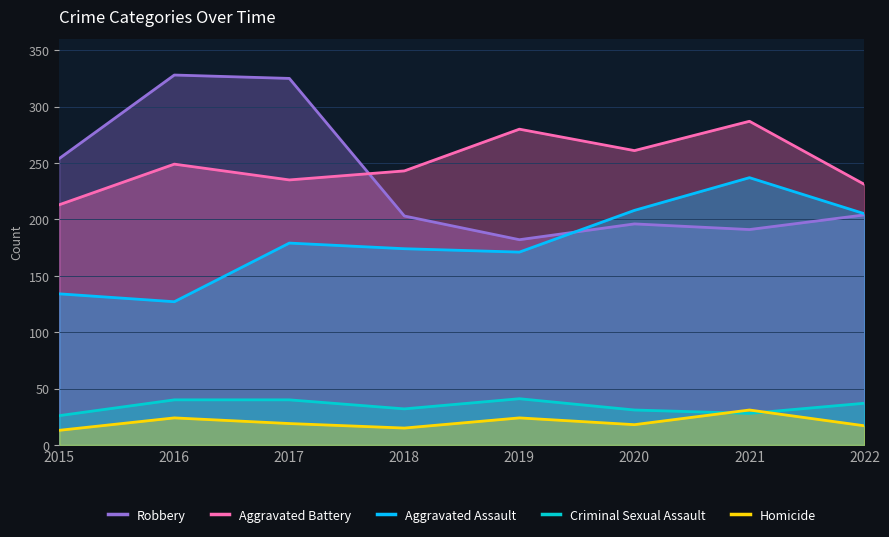

At which label does Homicide reach its minimum?

2015